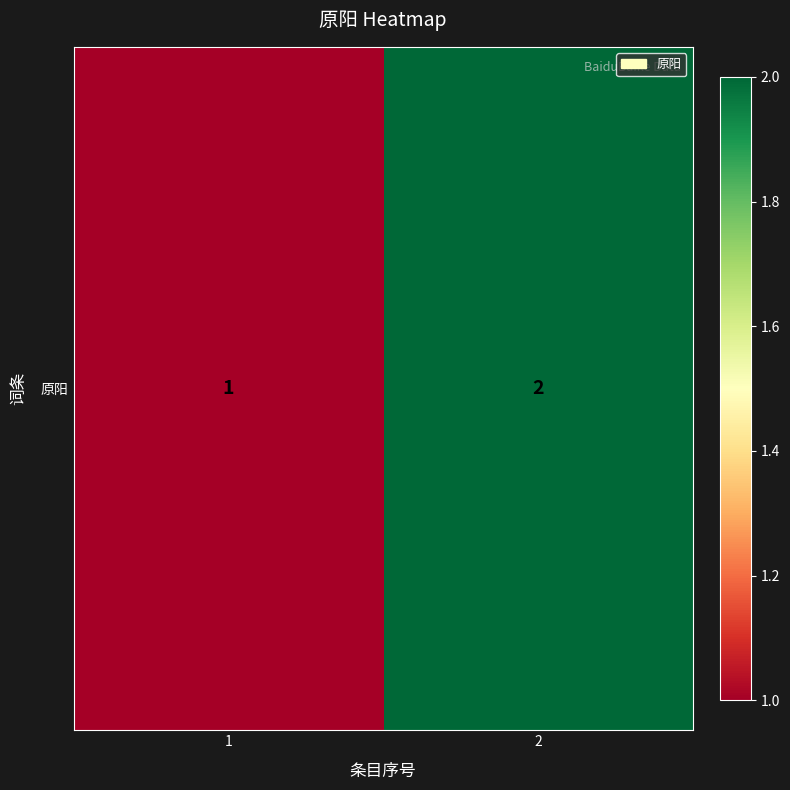

Reading left to right, extract all data points from this chart.

1	2